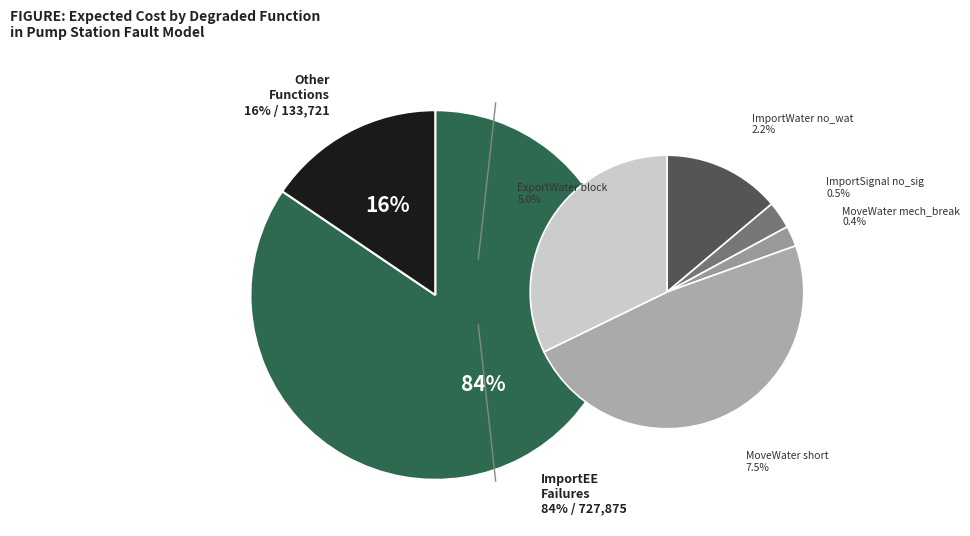

How many segments does this pie chart have?

7